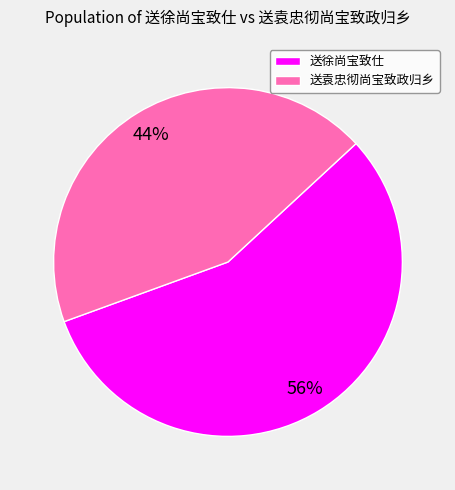

What is the ratio of the value at 送袁忠彻尚宝致政归乡 to the value at 送徐尚宝致仕?

0.8